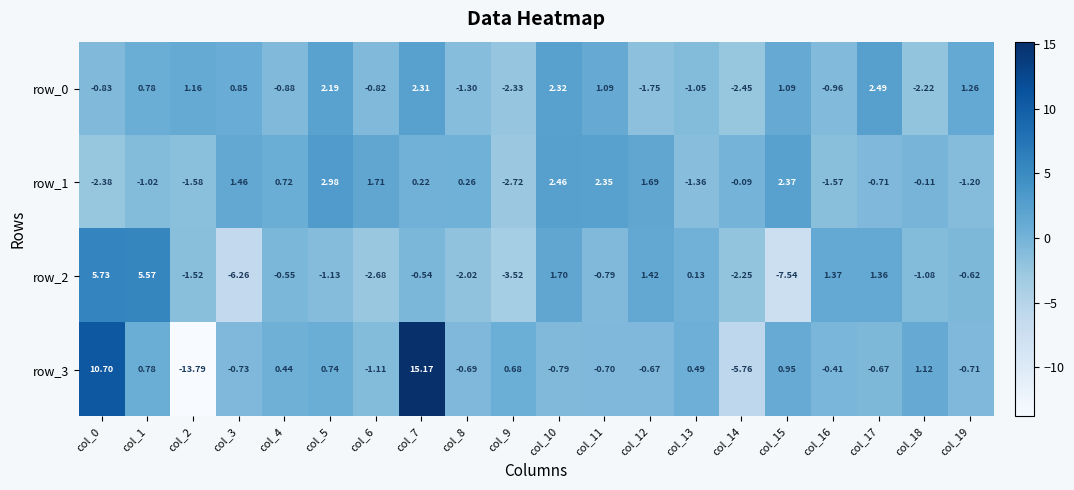

What is the sum of all row_3 values?

5.0